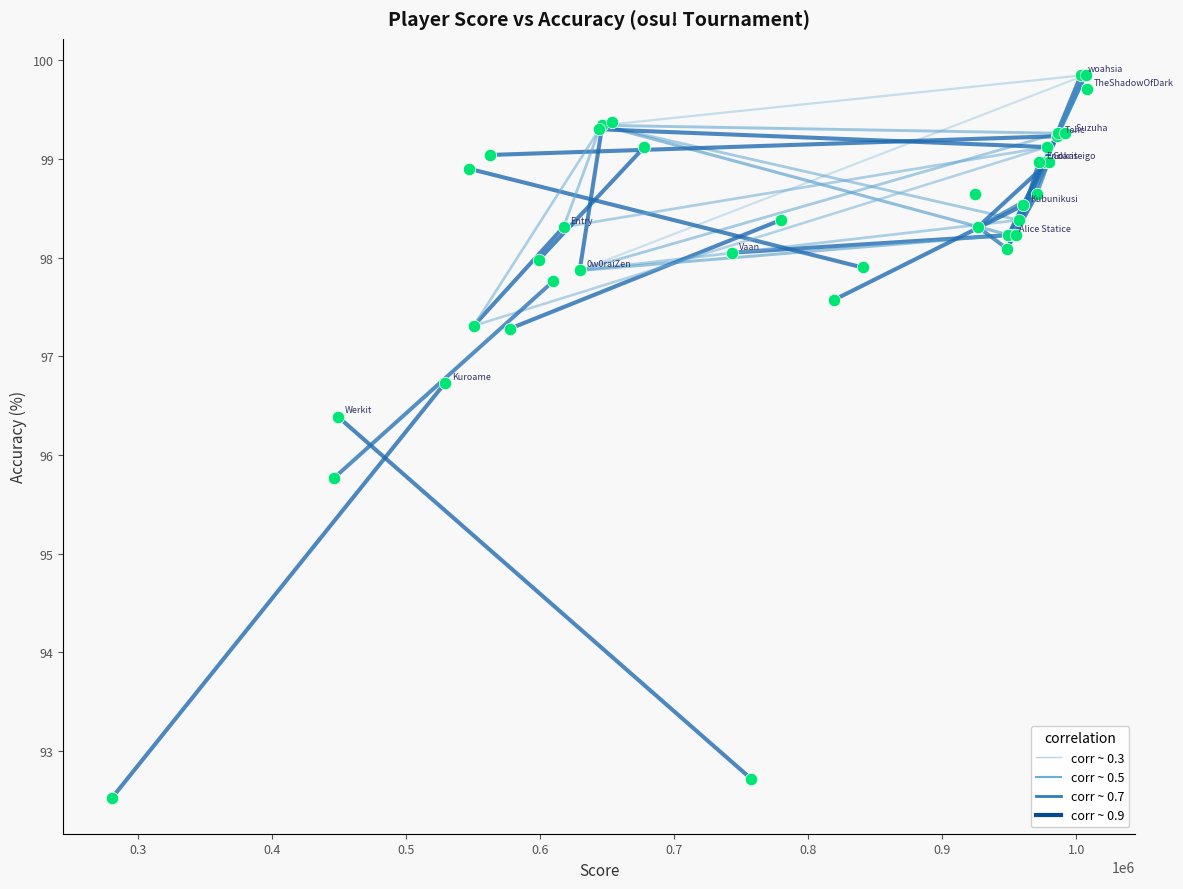

What Y value in the scatter plot is closest to 96?

95.8